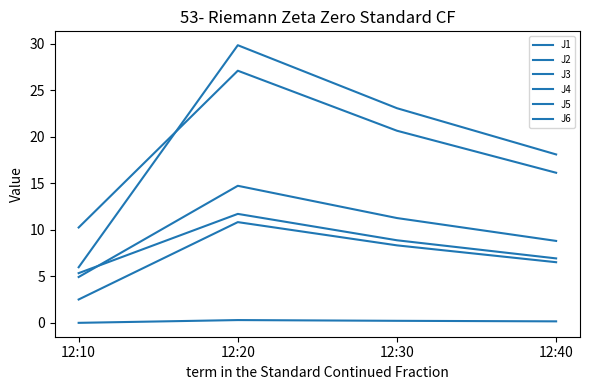

What is the total value across all series at 12:20?

94.6